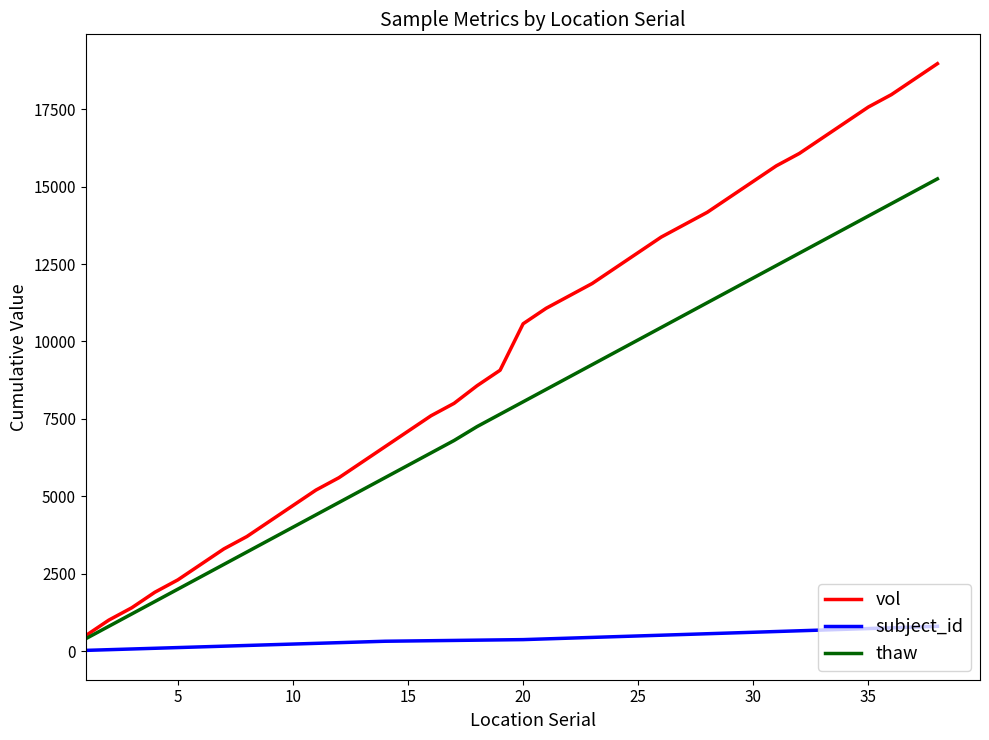

Rank the series by their maximum value, from lowest to highest.

subject_id, thaw, vol